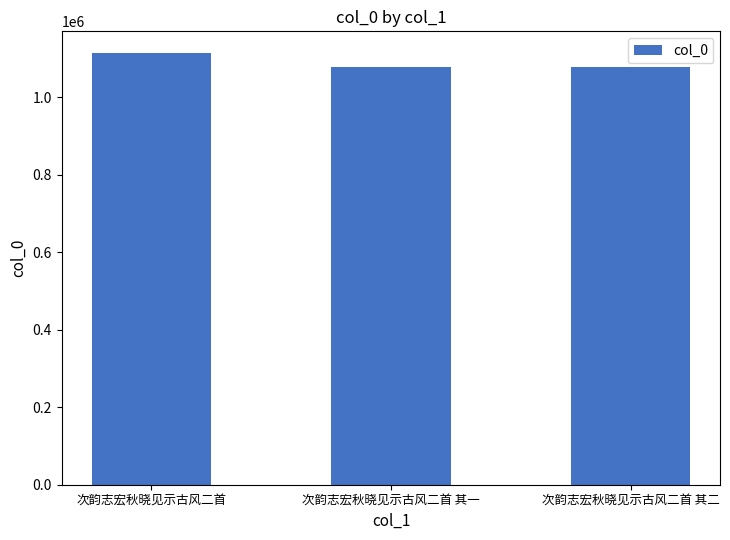

What is the label of the 2nd bar from the right?

次韵志宏秋晓见示古风二首 其一